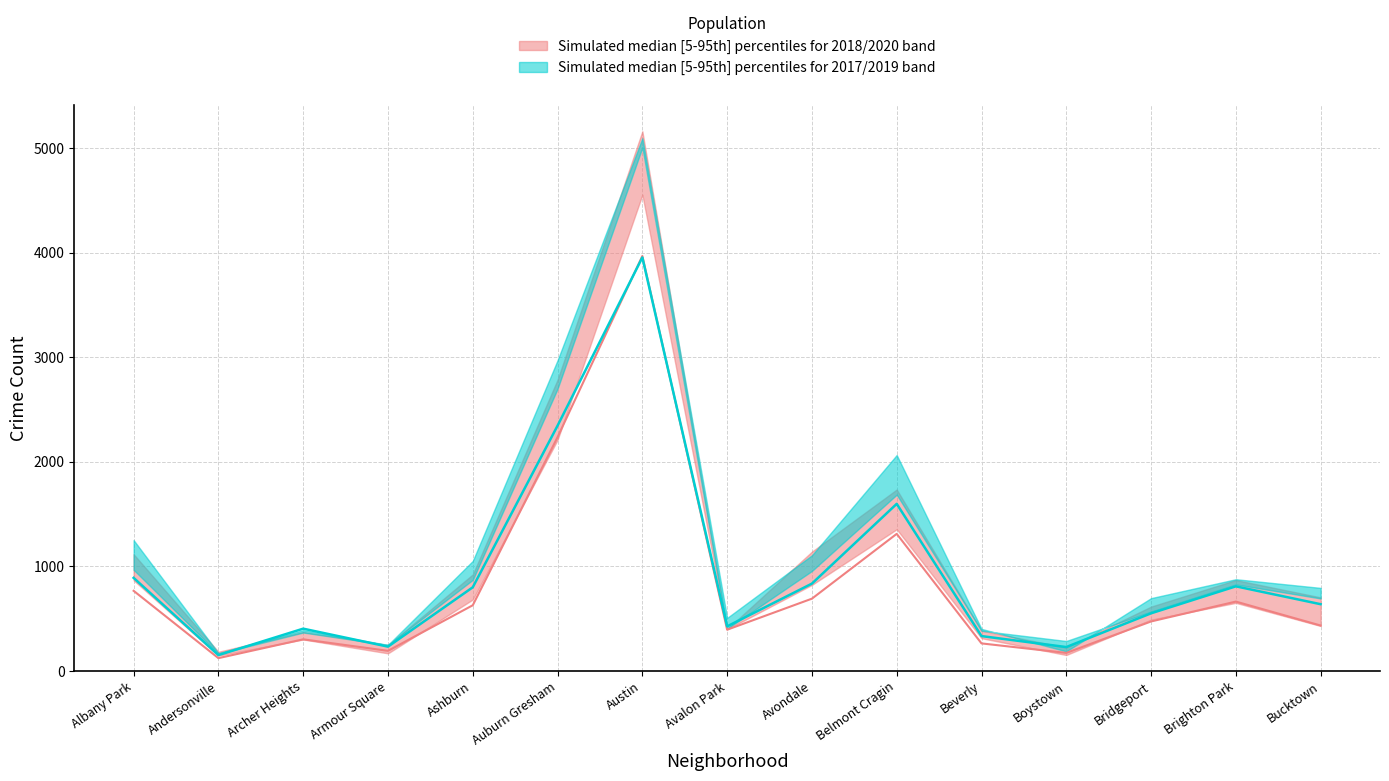

What is the difference between the maximum and minimum values in the 2017 series?

4925